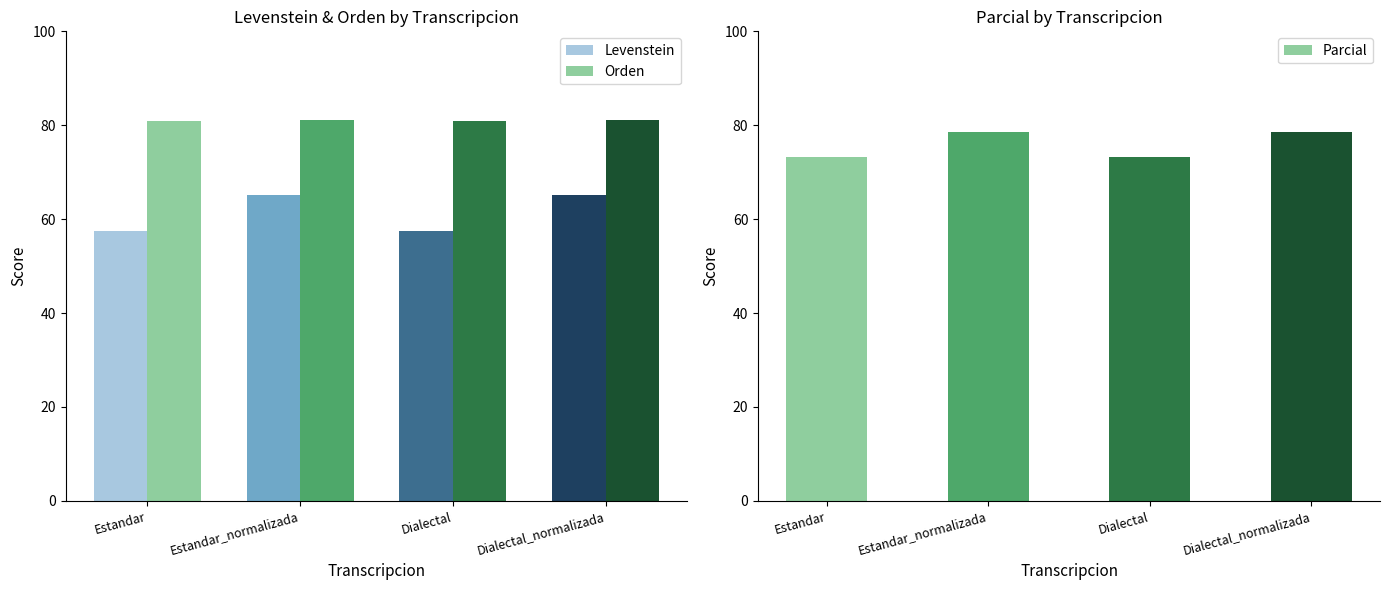

What is the smallest value displayed?

57.6